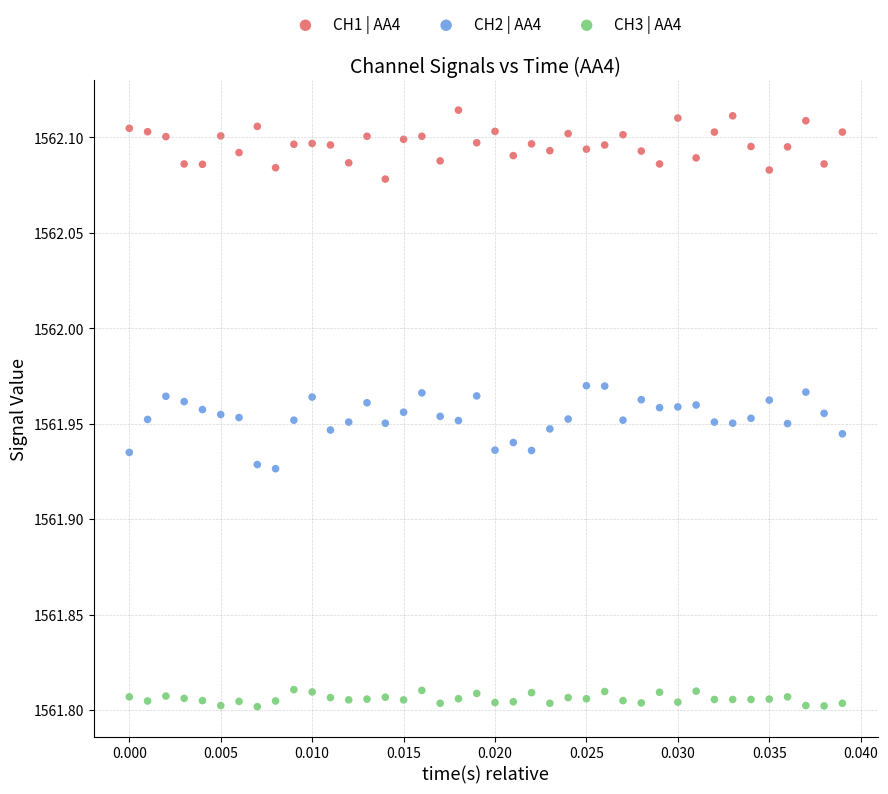

Across all data points, what is the range of Y values (max minus min)?

0.3